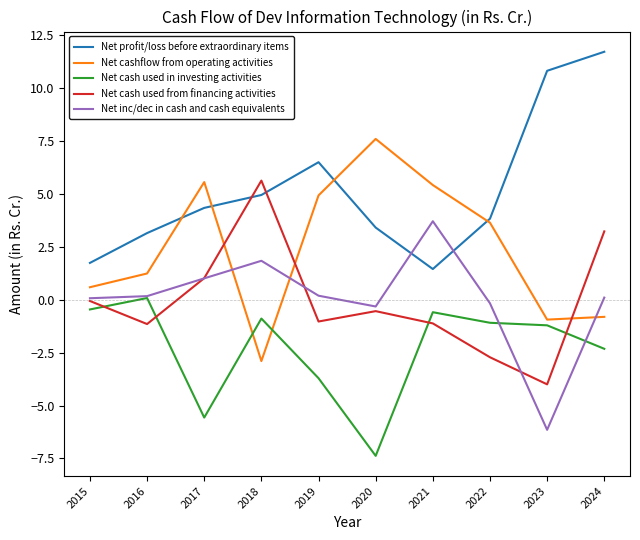

How many interior local valleys does the Net profit/loss before extraordinary items series have?

1